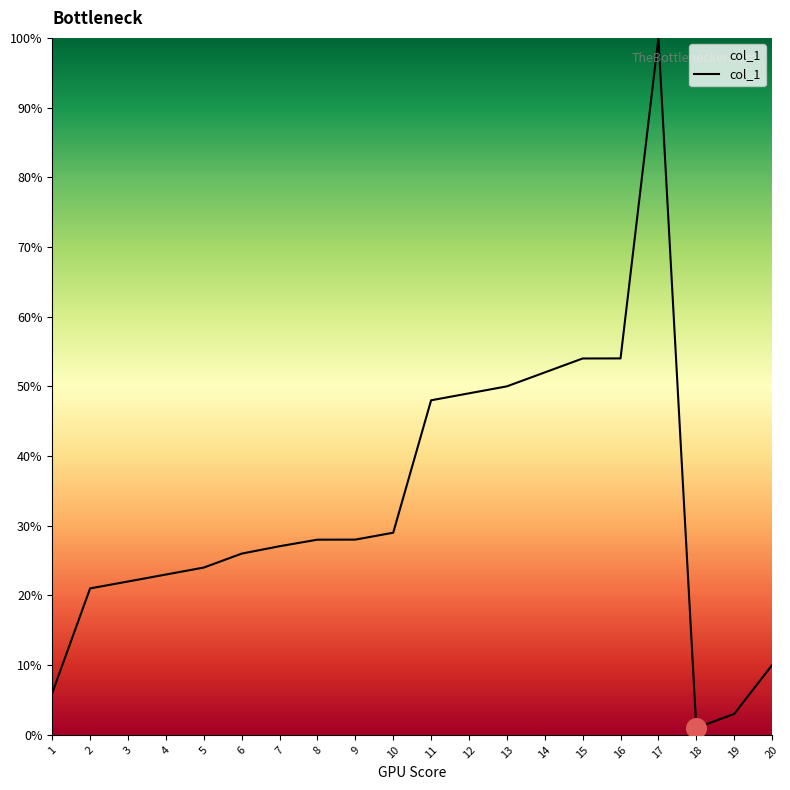

What is the change in value from 6 to 11?

+22.0